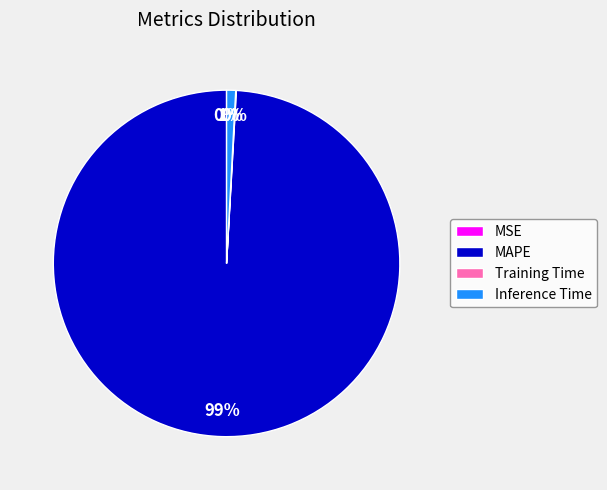

The MAPE slice represents 99% of the pie. True or false?

True